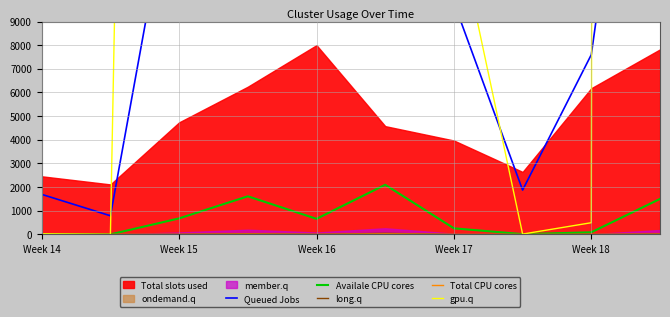

How many data points in Queued Jobs are less than 16782?

5